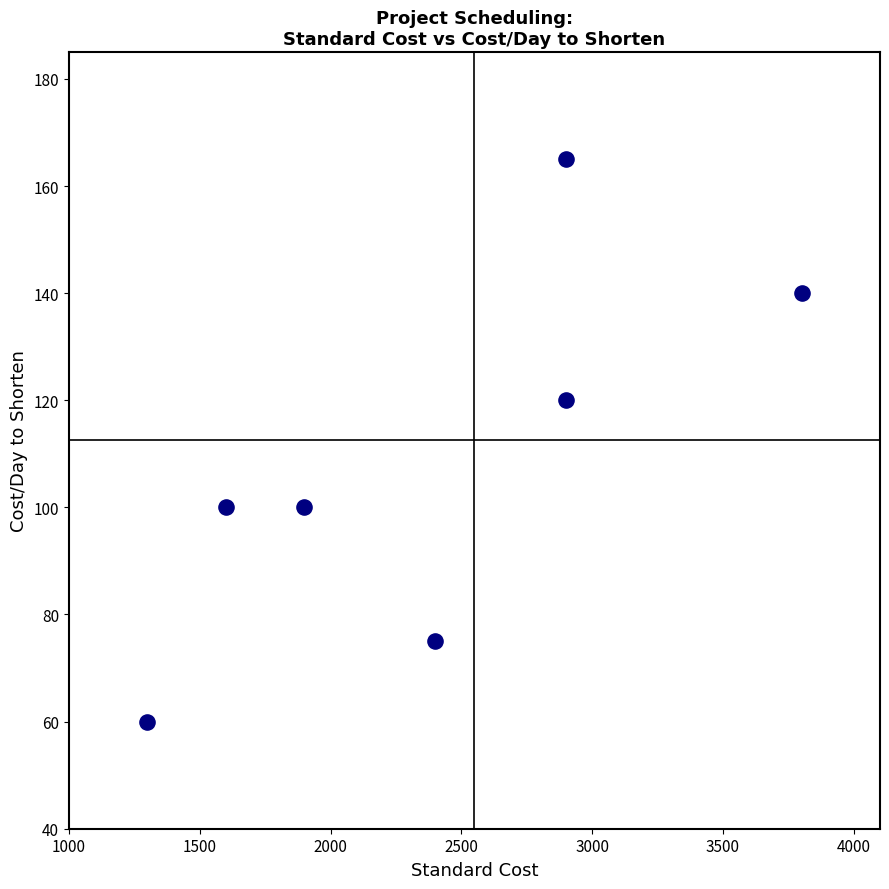

What Y value in the scatter plot is closest to 112?

120